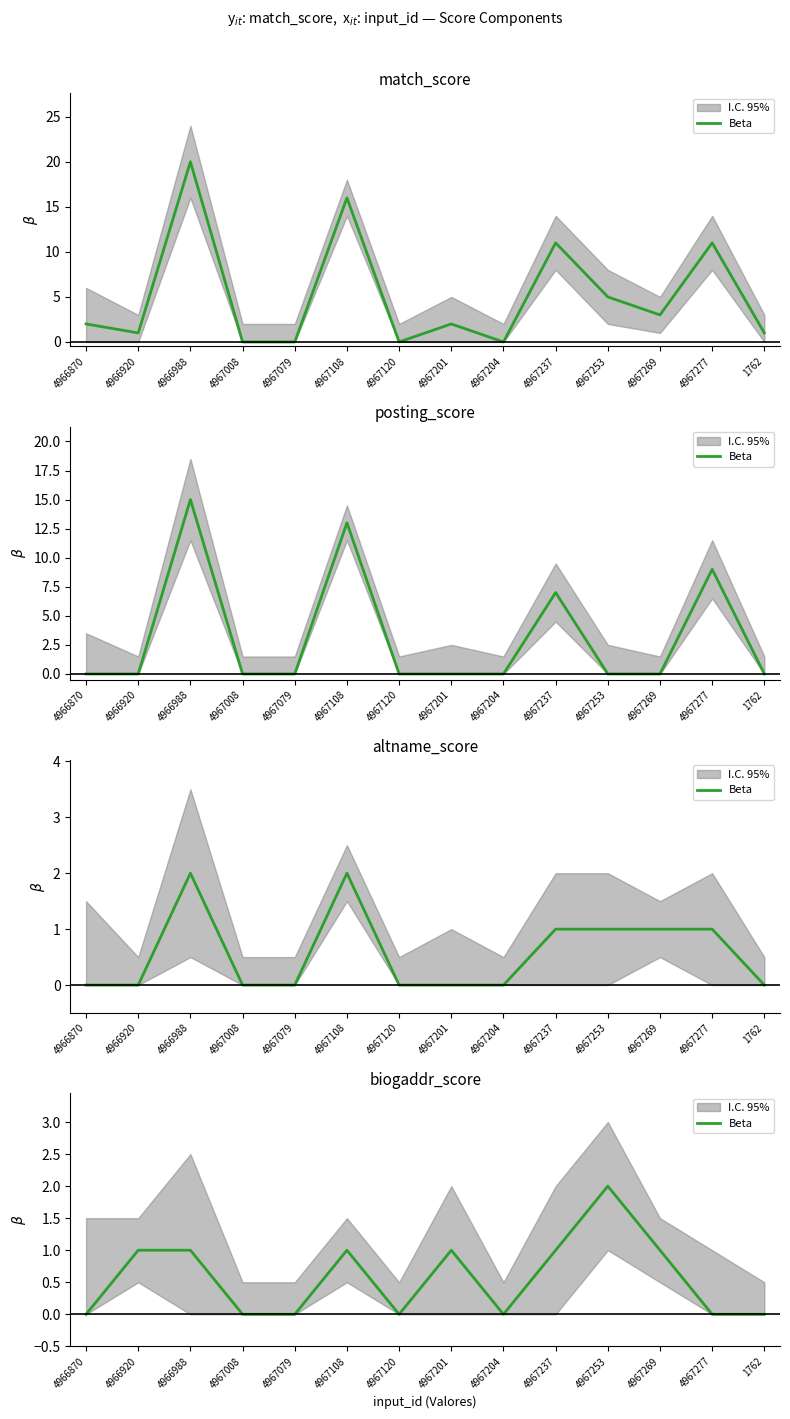

Where is the first local maximum?

4967108